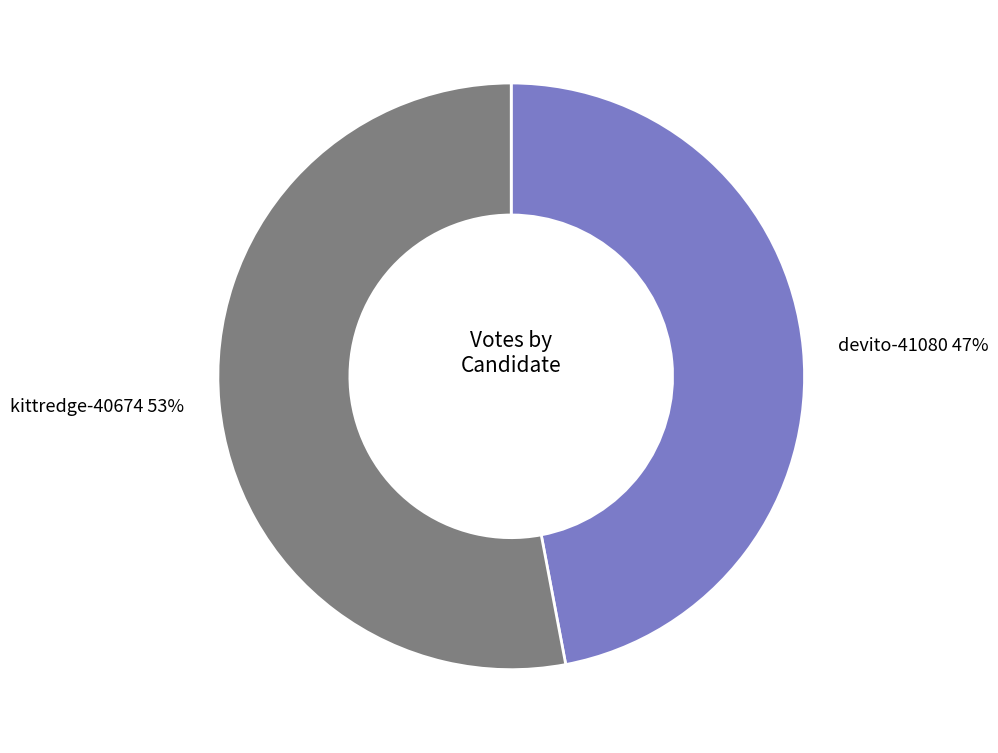

To the nearest percent, what is the average slice percentage?

50%